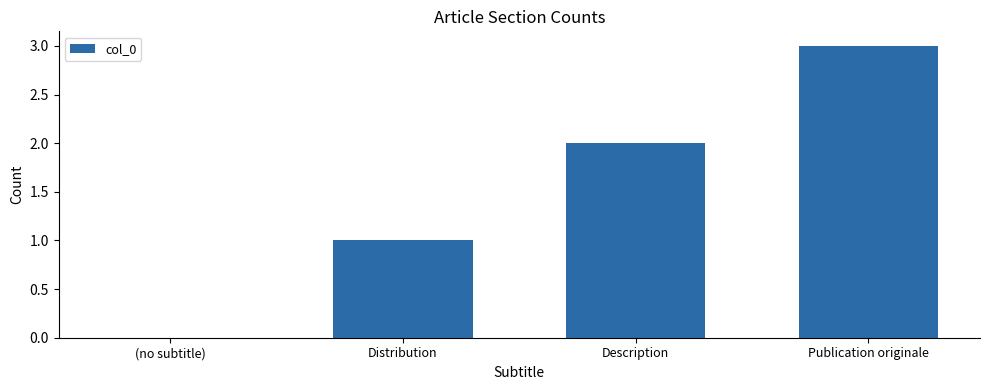

How many values are above zero?

3